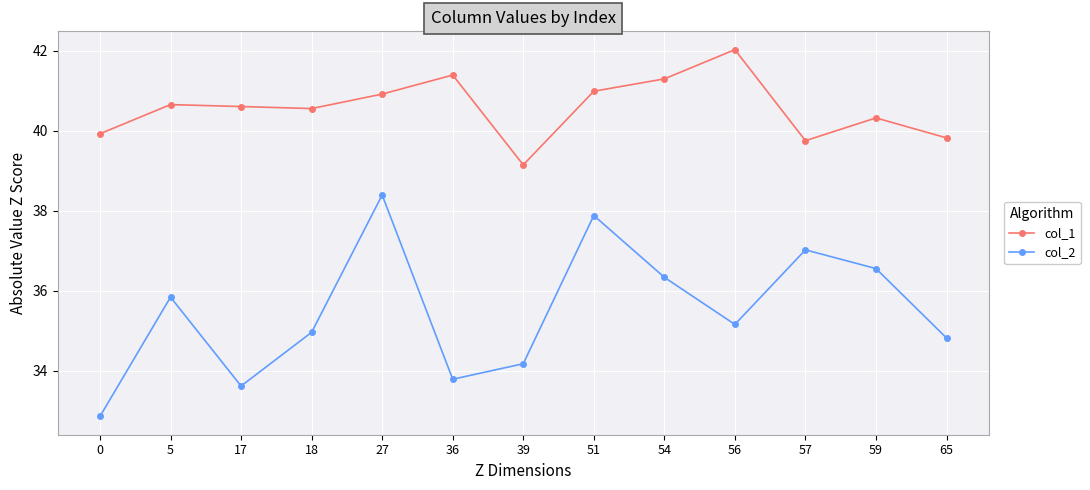

How many interior local valleys does the col_2 series have?

3